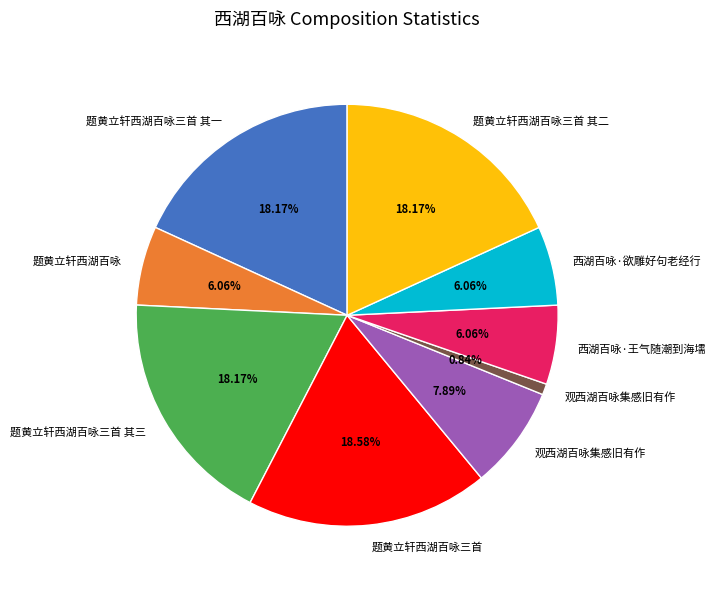

Is there a majority slice in this chart?

No